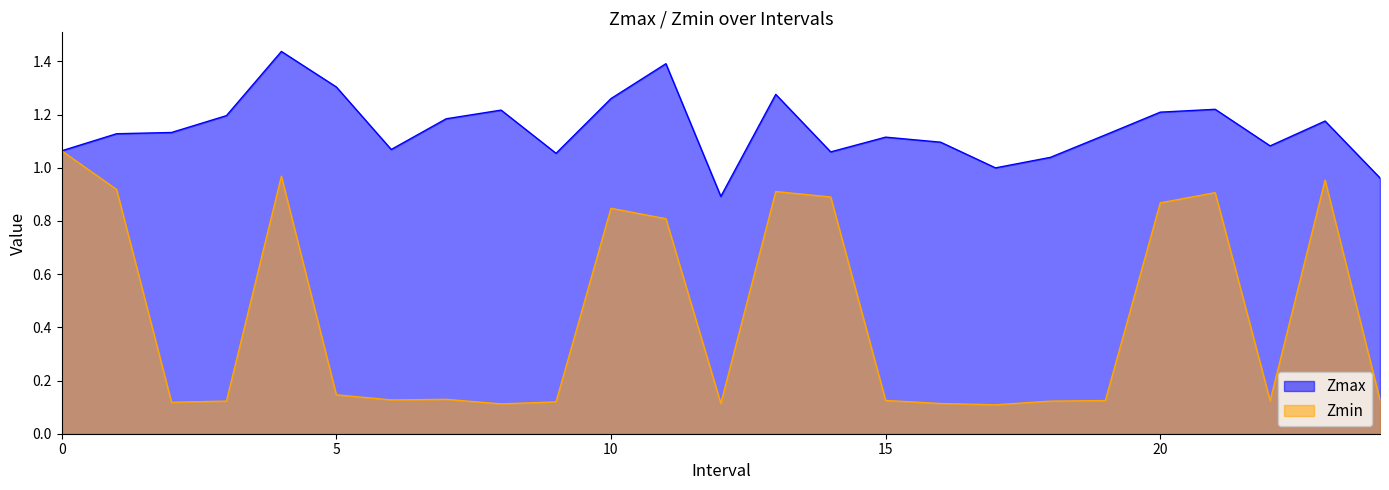

How many interior local valleys does the Zmin series have?

6